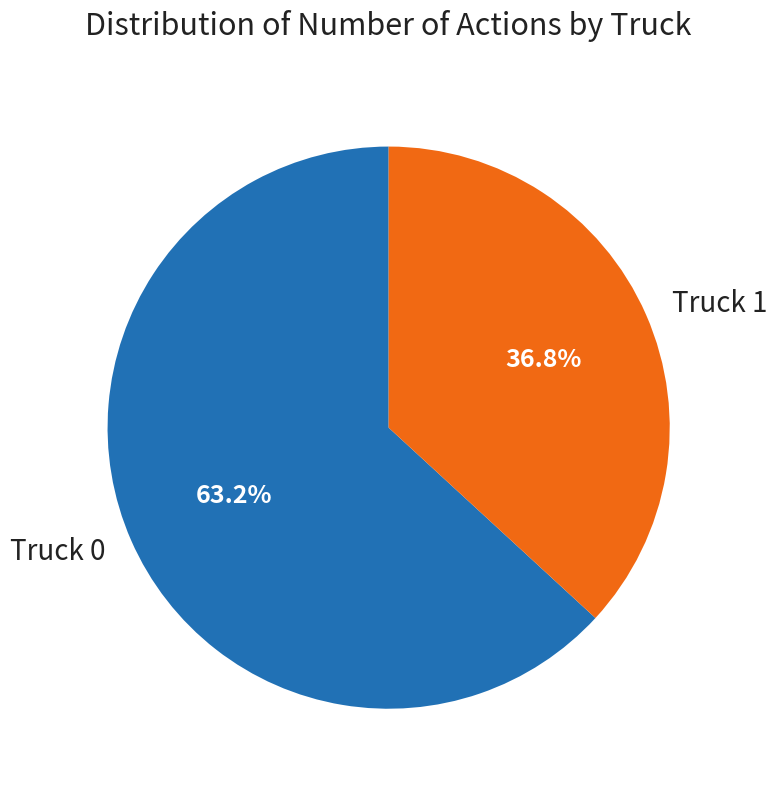

How much of the chart is everything except Truck 0?

36.8%